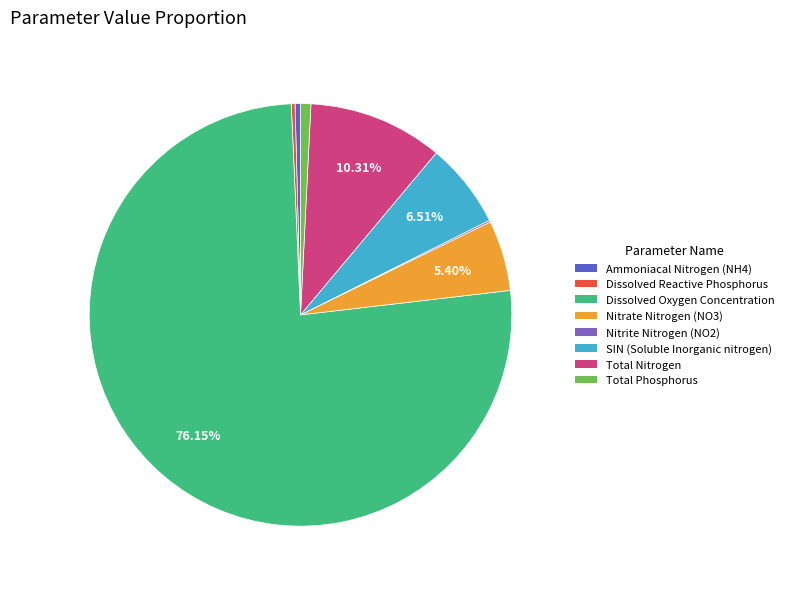

To the nearest percent, what is the average slice percentage?

12%